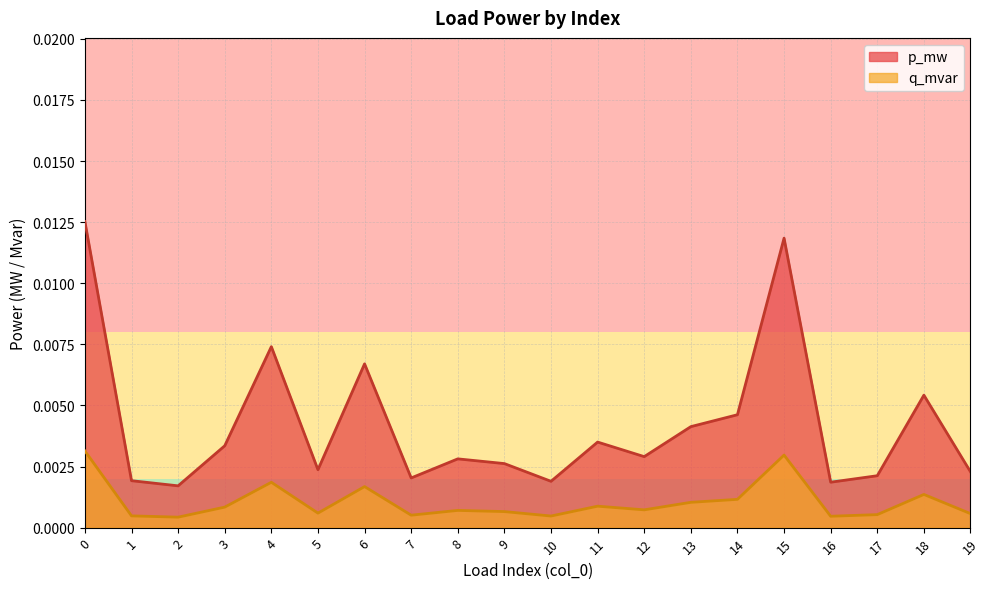

True or false: q_mvar has more than 1 interior local peaks.

True